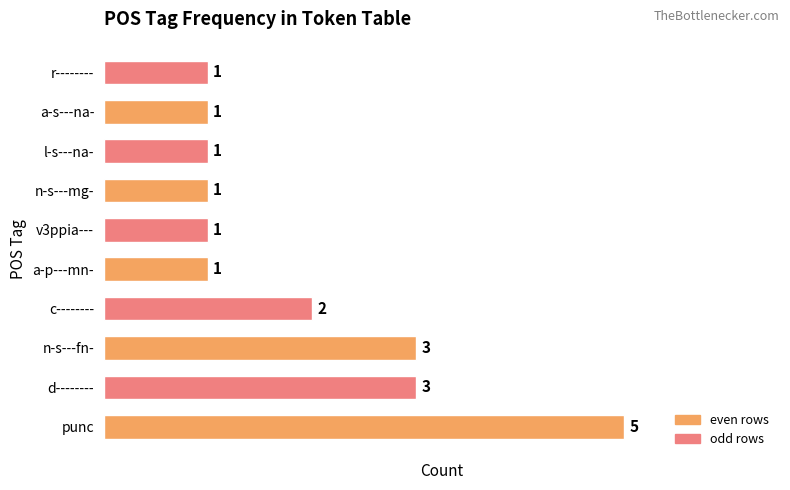

Approximately how many times larger is the value at a-p---mn- compared to l-s---na-?

1.0